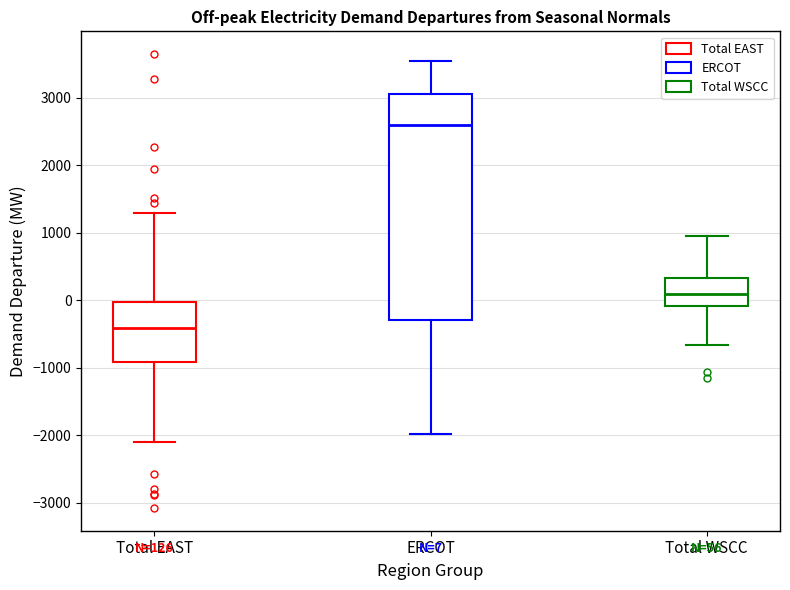

Which box's median line is the lowest?

Total EAST